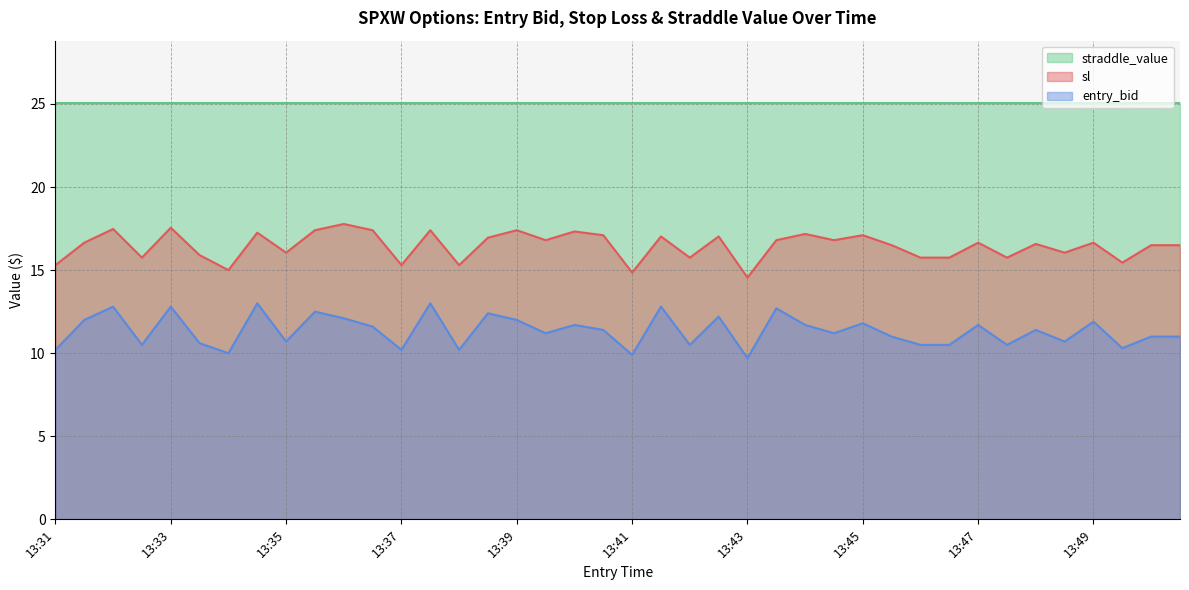

What is the minimum value shown in the chart?

9.7